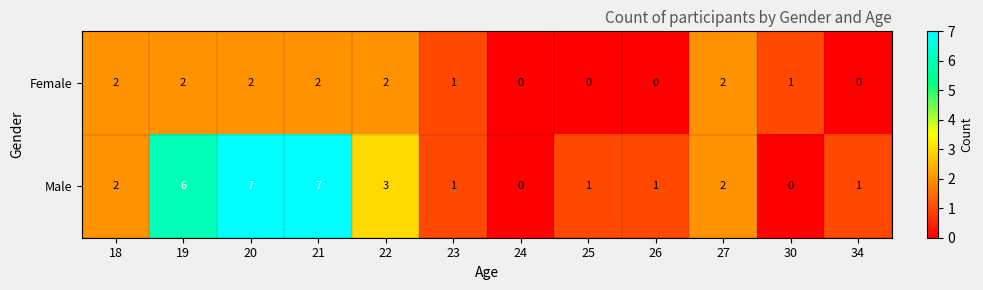

Rank the series at 25 from lowest to highest value.

Female, Male